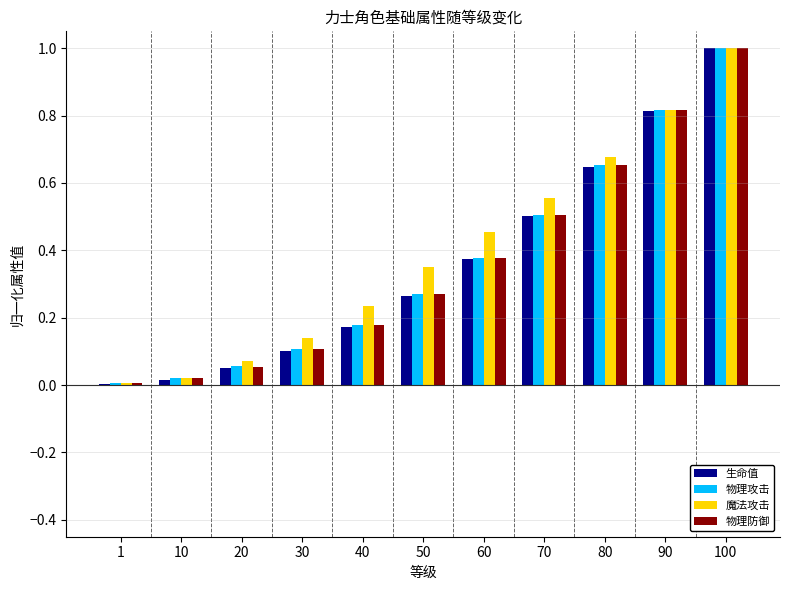

What is the sum of all 魔法攻击 values?

4.3